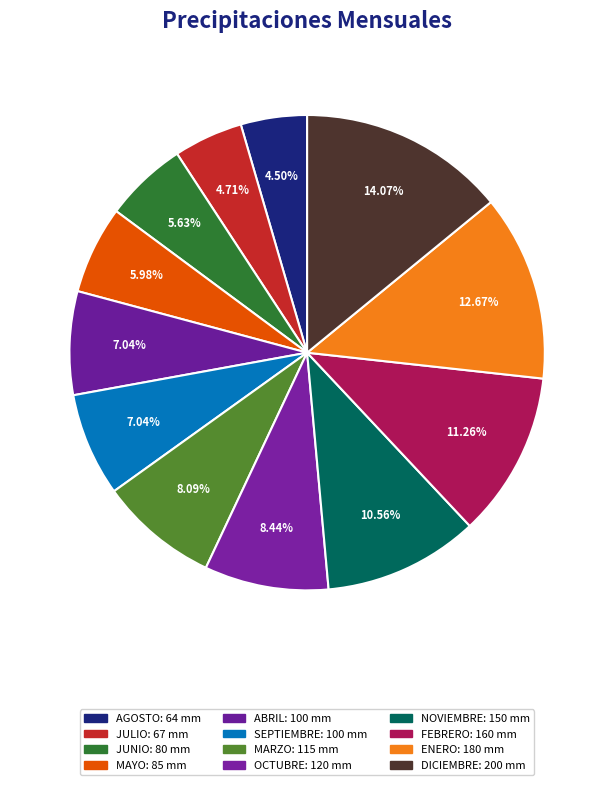

Is there a majority slice in this chart?

No